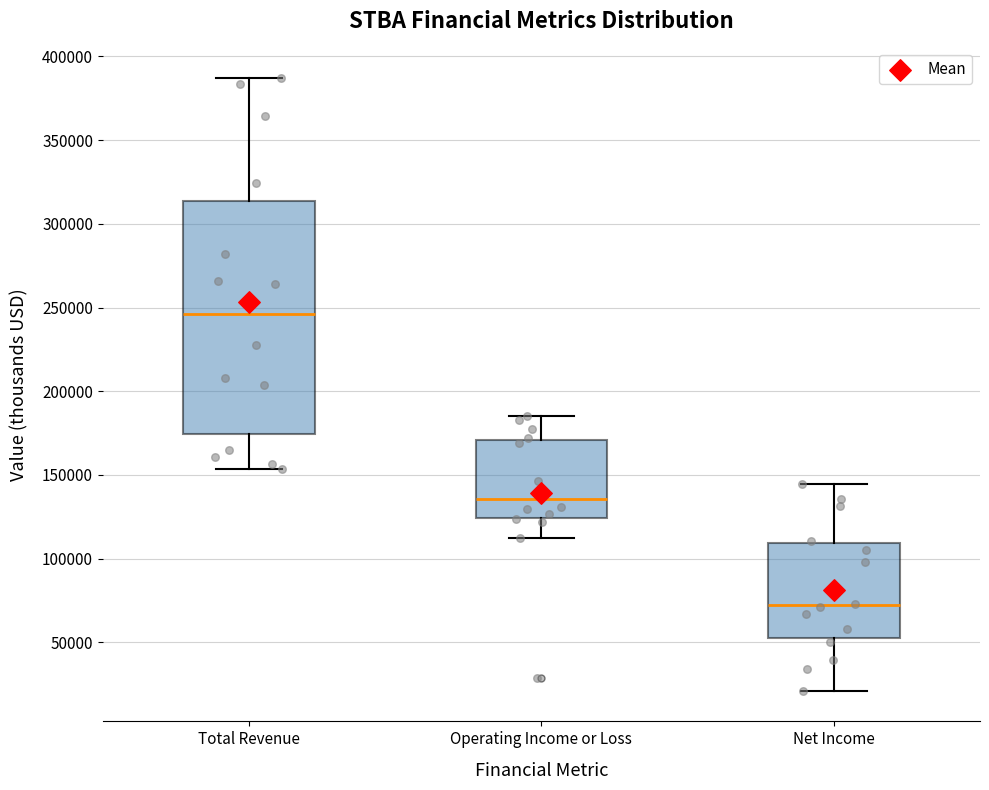

Comparing the boxes themselves (not the whiskers), which one is the tallest?

Total Revenue